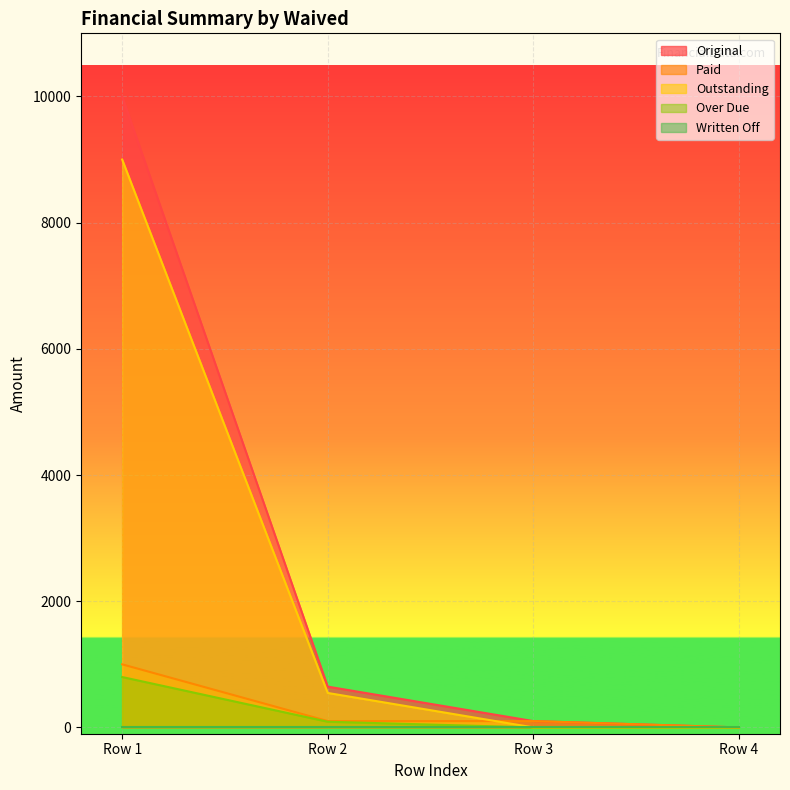

What is the spread (max minus min) of values at 0?

9201.5